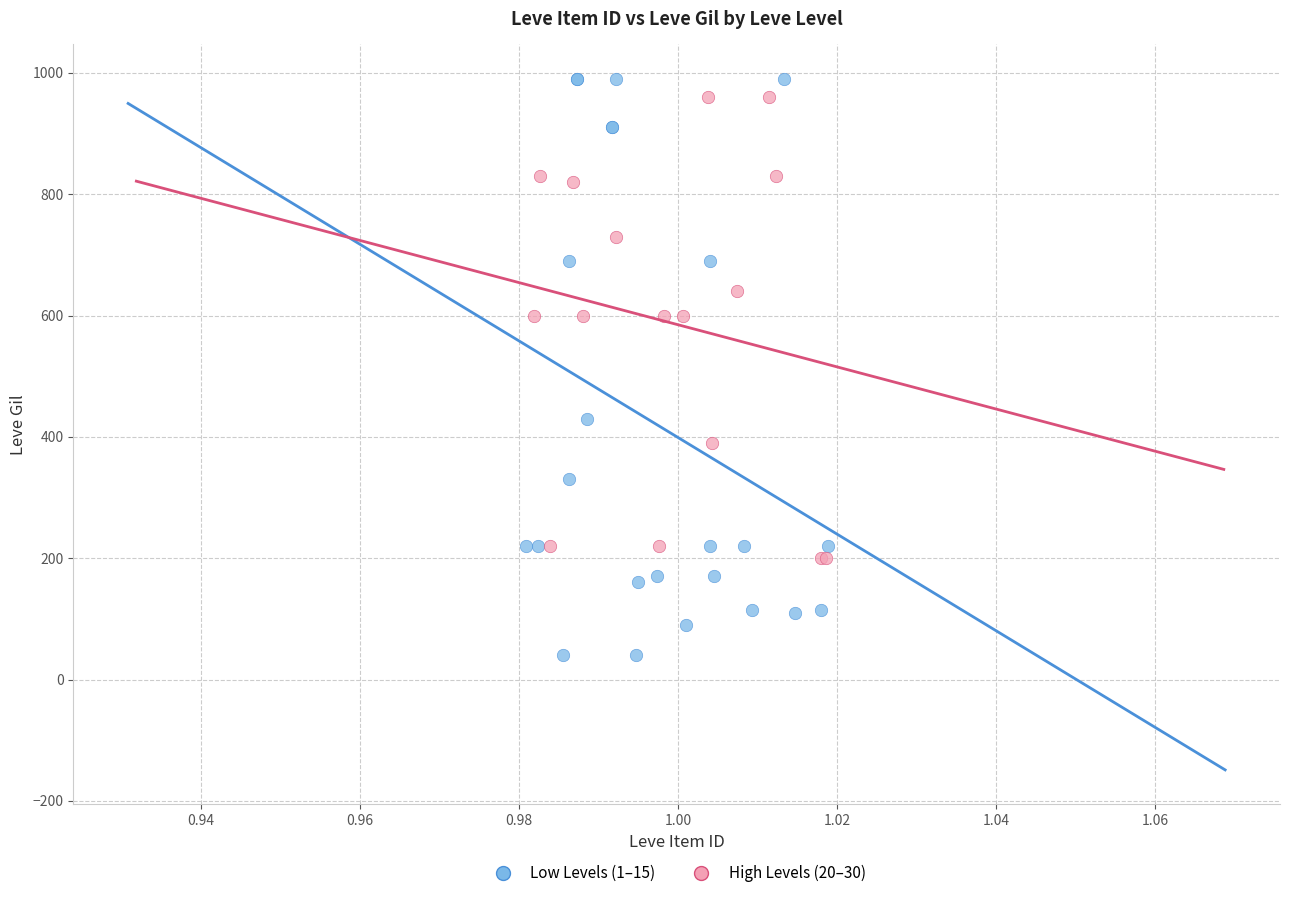

Which series reaches the minimum Y coordinate?

Low Levels (1–15)